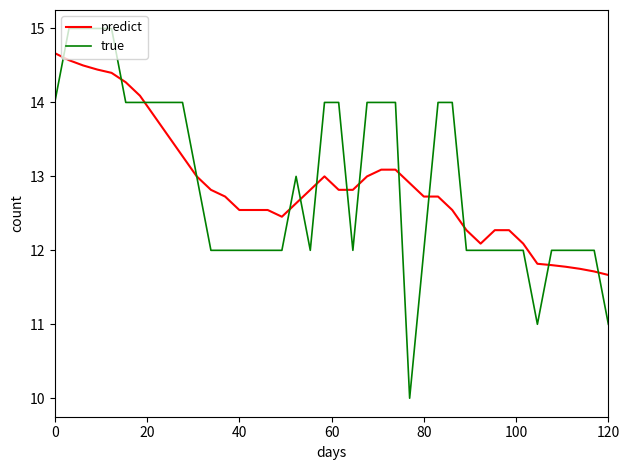

What is the minimum value for predict?

11.7